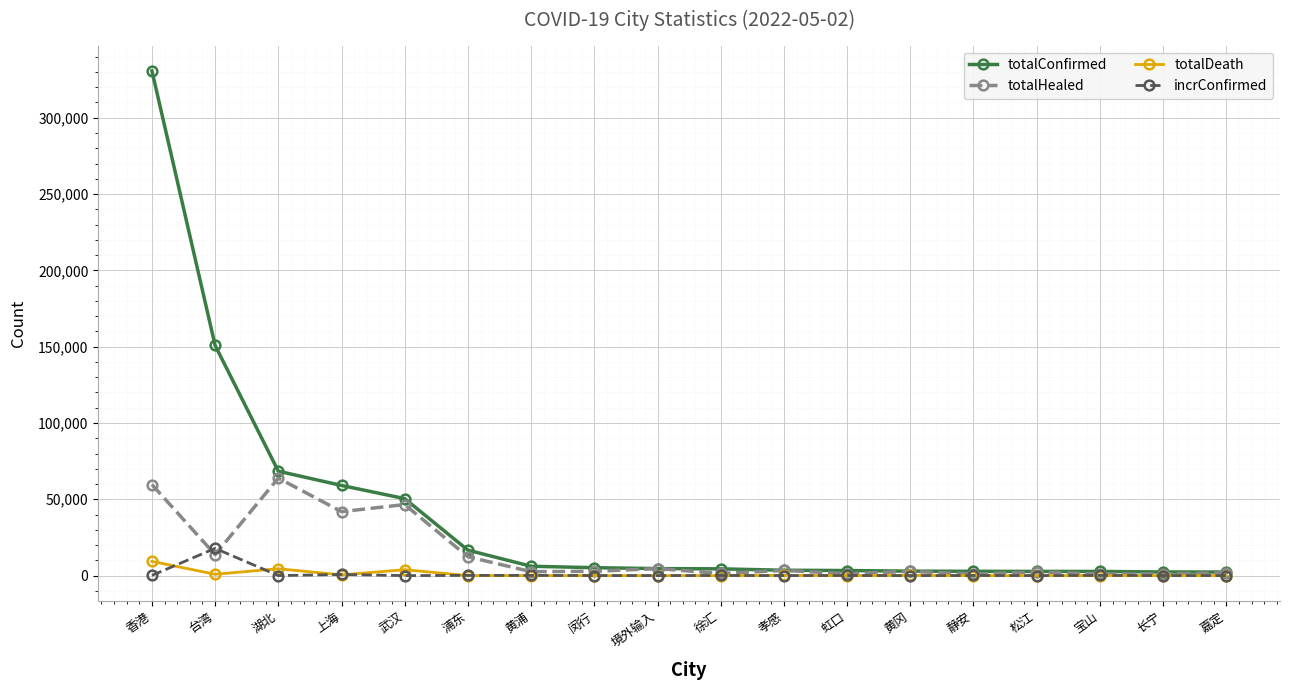

What is the highest value of the totalConfirmed series?

330725